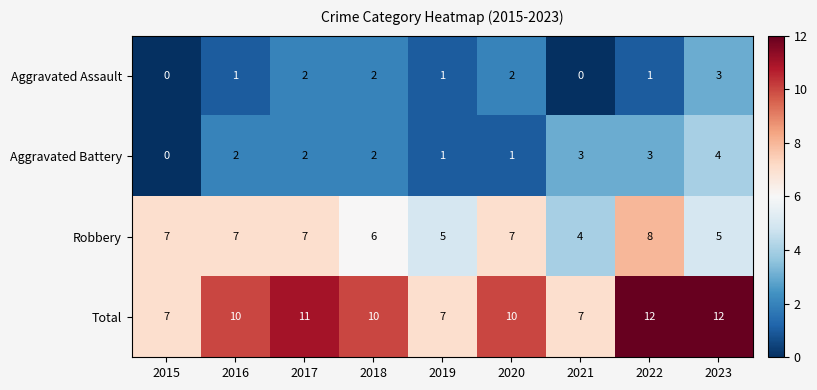

Which series has the largest total across all categories?

Total